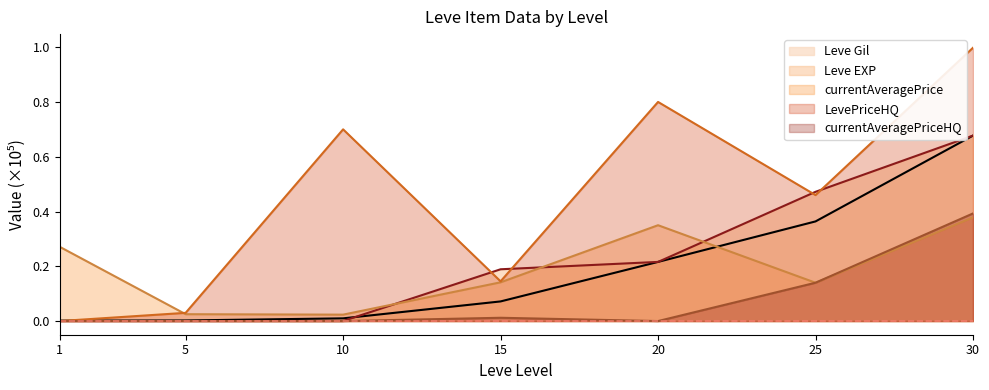

How many data points in LevePriceHQ are above 0?

6